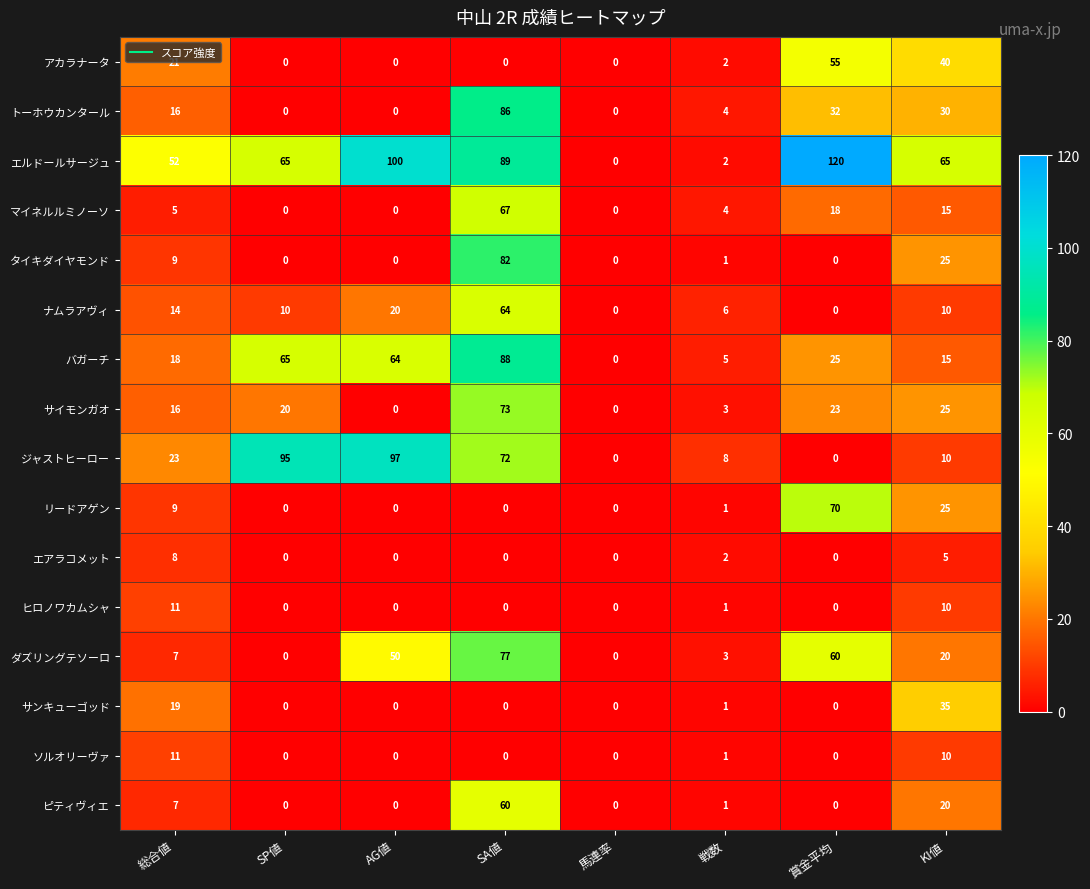

Where is ヒロノワカムシャ nearest to the value 5?

戦数